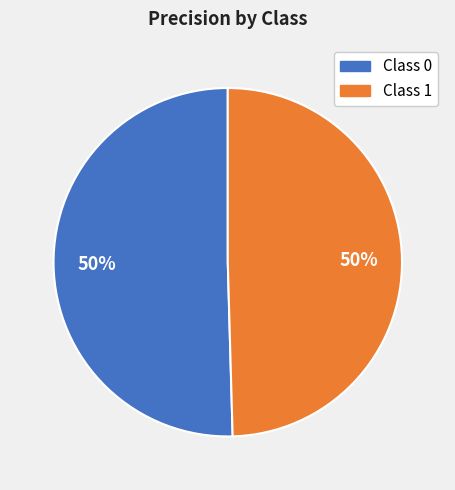

What percentage is the Class 0 slice, to the nearest percent?

50%